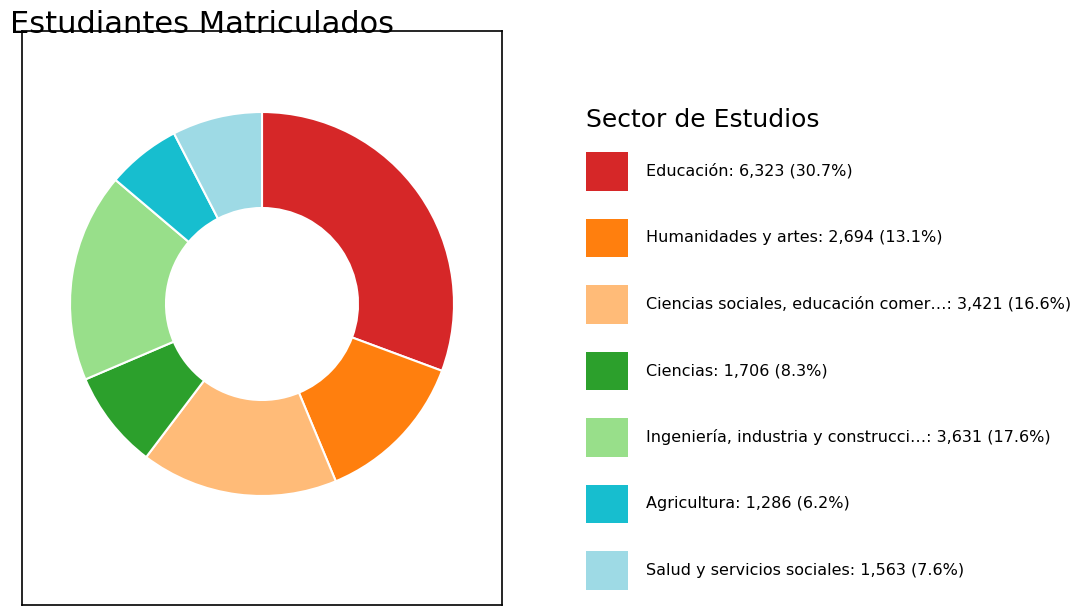

Is there a majority slice in this chart?

No